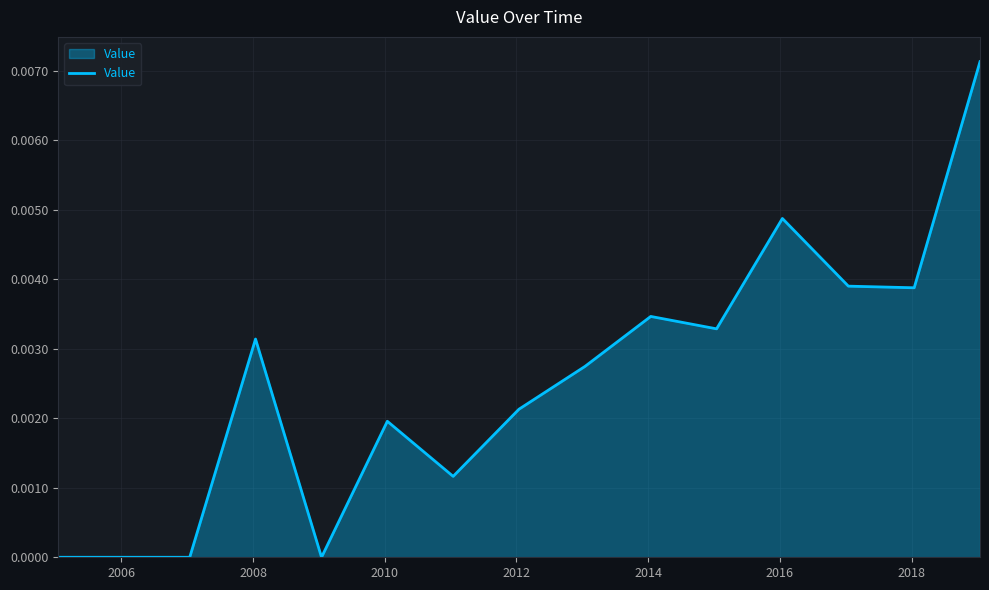

Does the chart have visible grid lines?

Yes